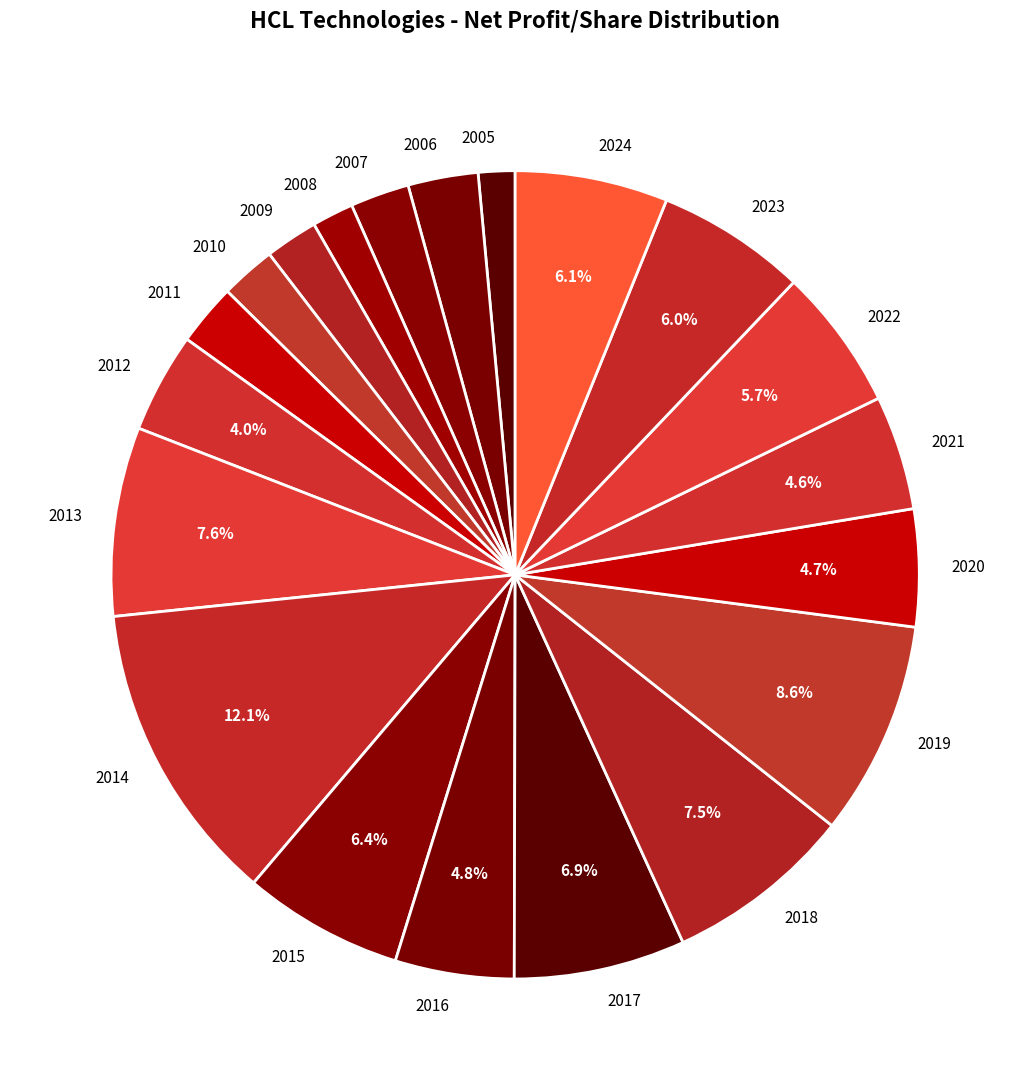

Count the number of slices in the pie.

20